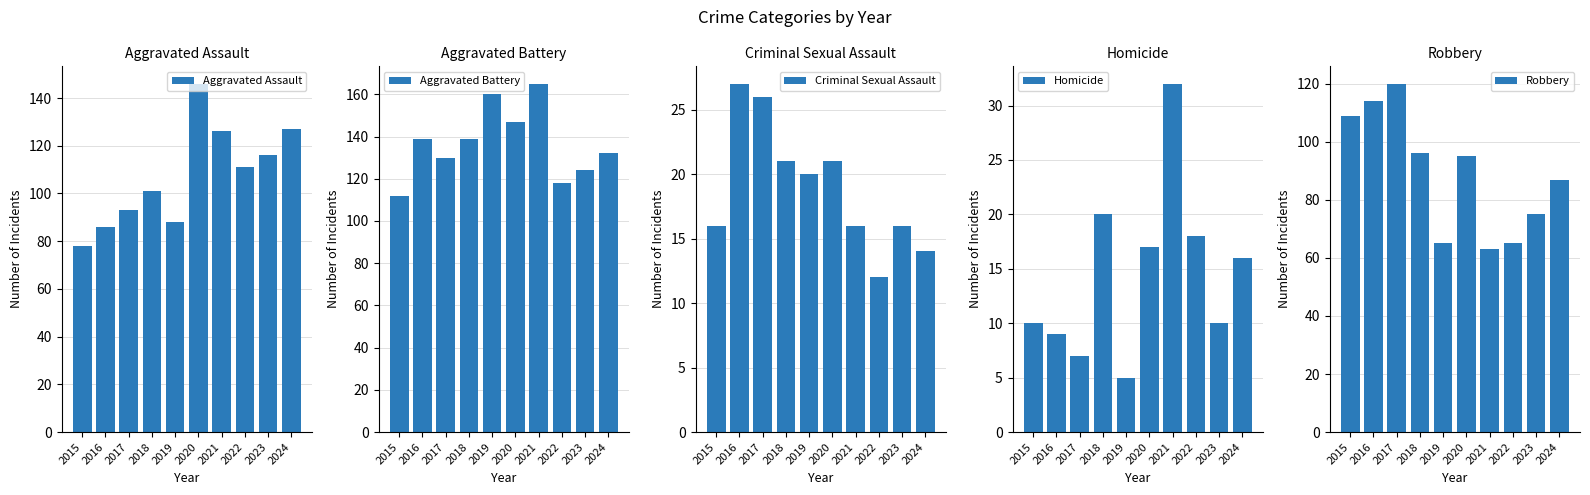

What is the sum of all Aggravated Battery values?

1366